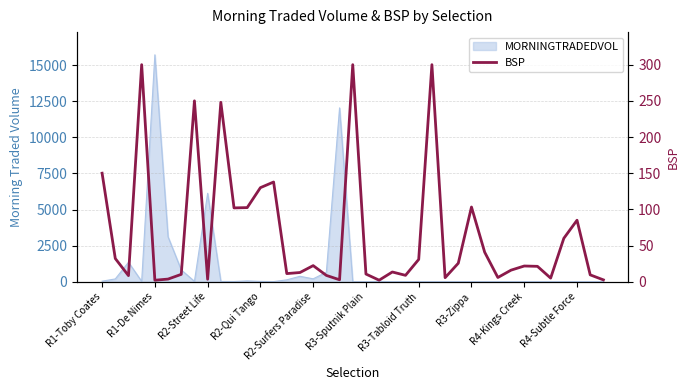

What is the approximate value at 22?

13.4